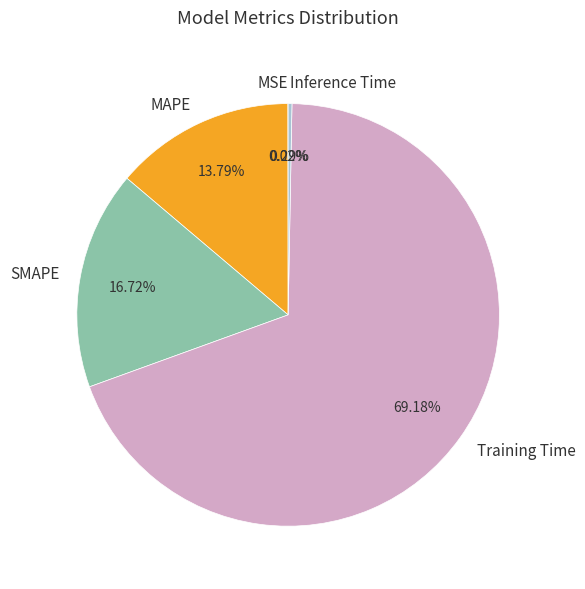

Does Training Time account for over 50% of the chart?

Yes